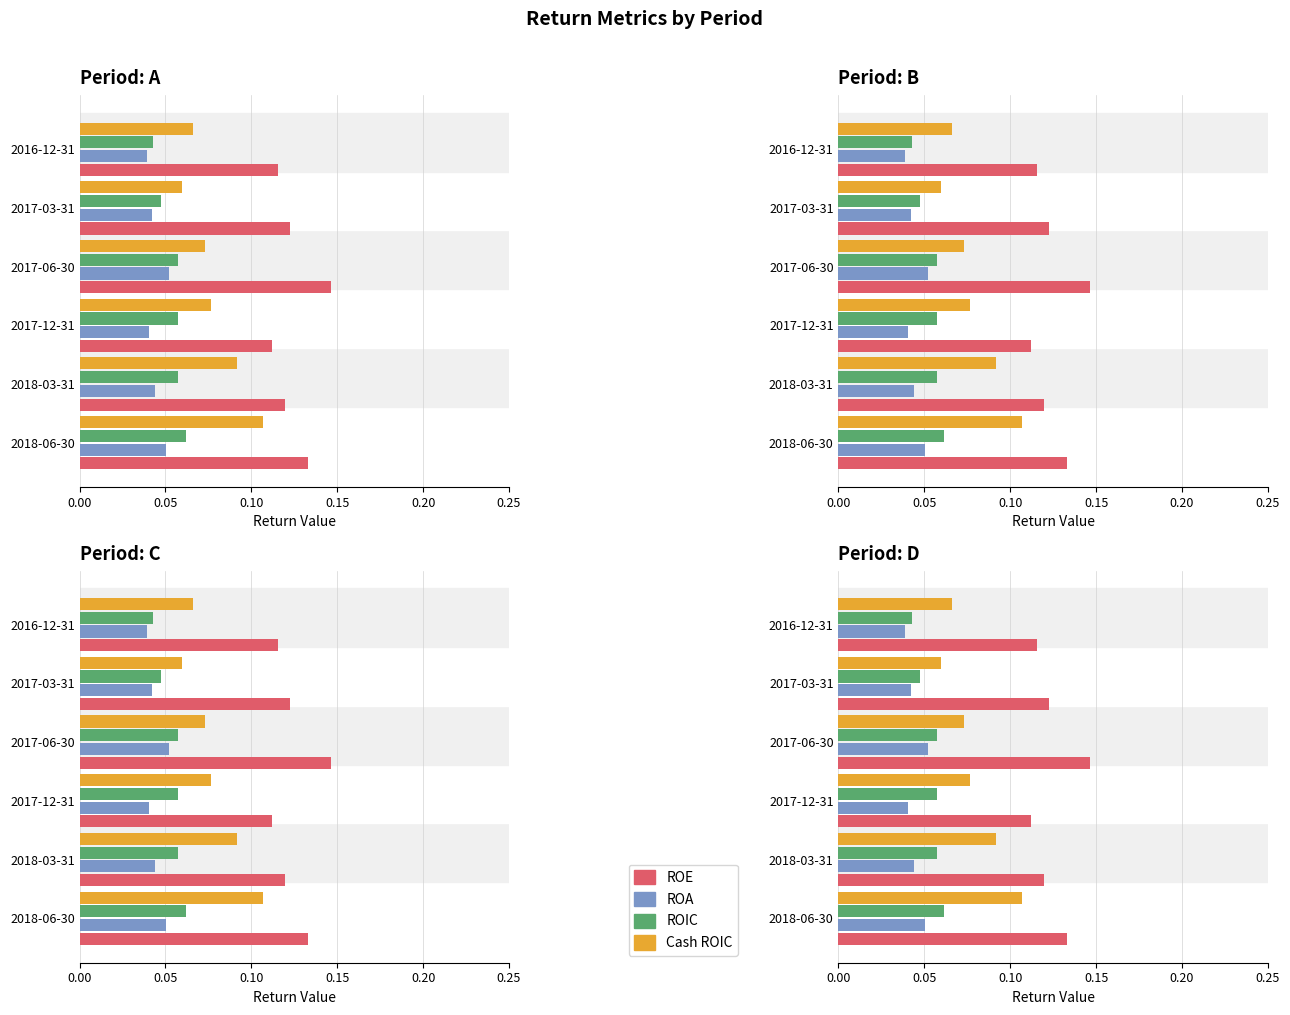

What is the sum of all ROE values?

0.7